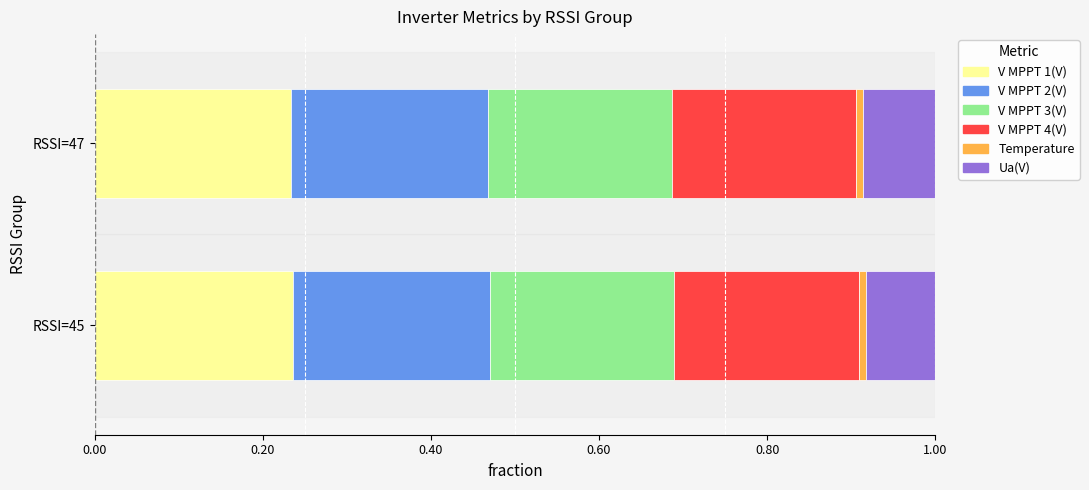

Is it true that V MPPT 1(V) equals 0.4 at RSSI=45?

False